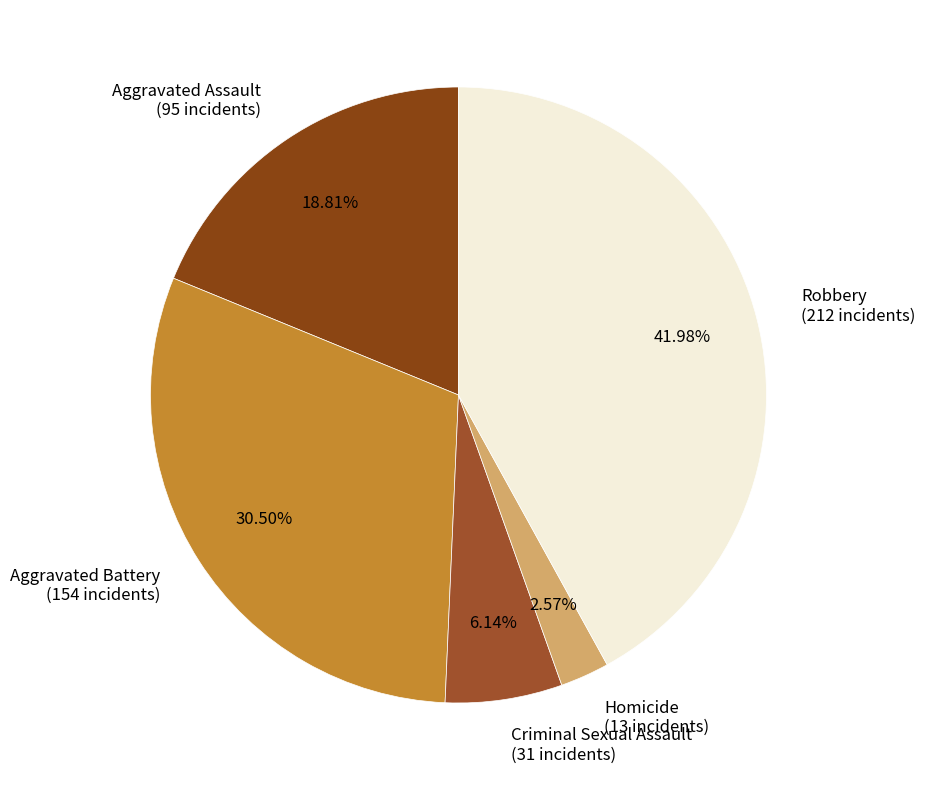

Combined, what portion of the pie is Criminal Sexual Assault and Aggravated Battery?

36.6%